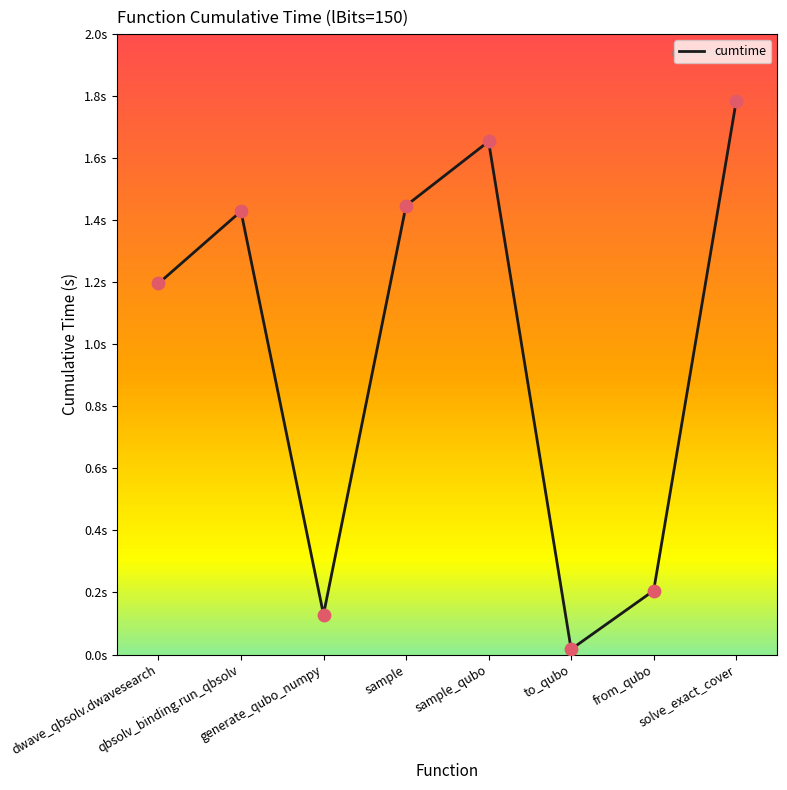

Is this an area chart (filled region under the line)?

No